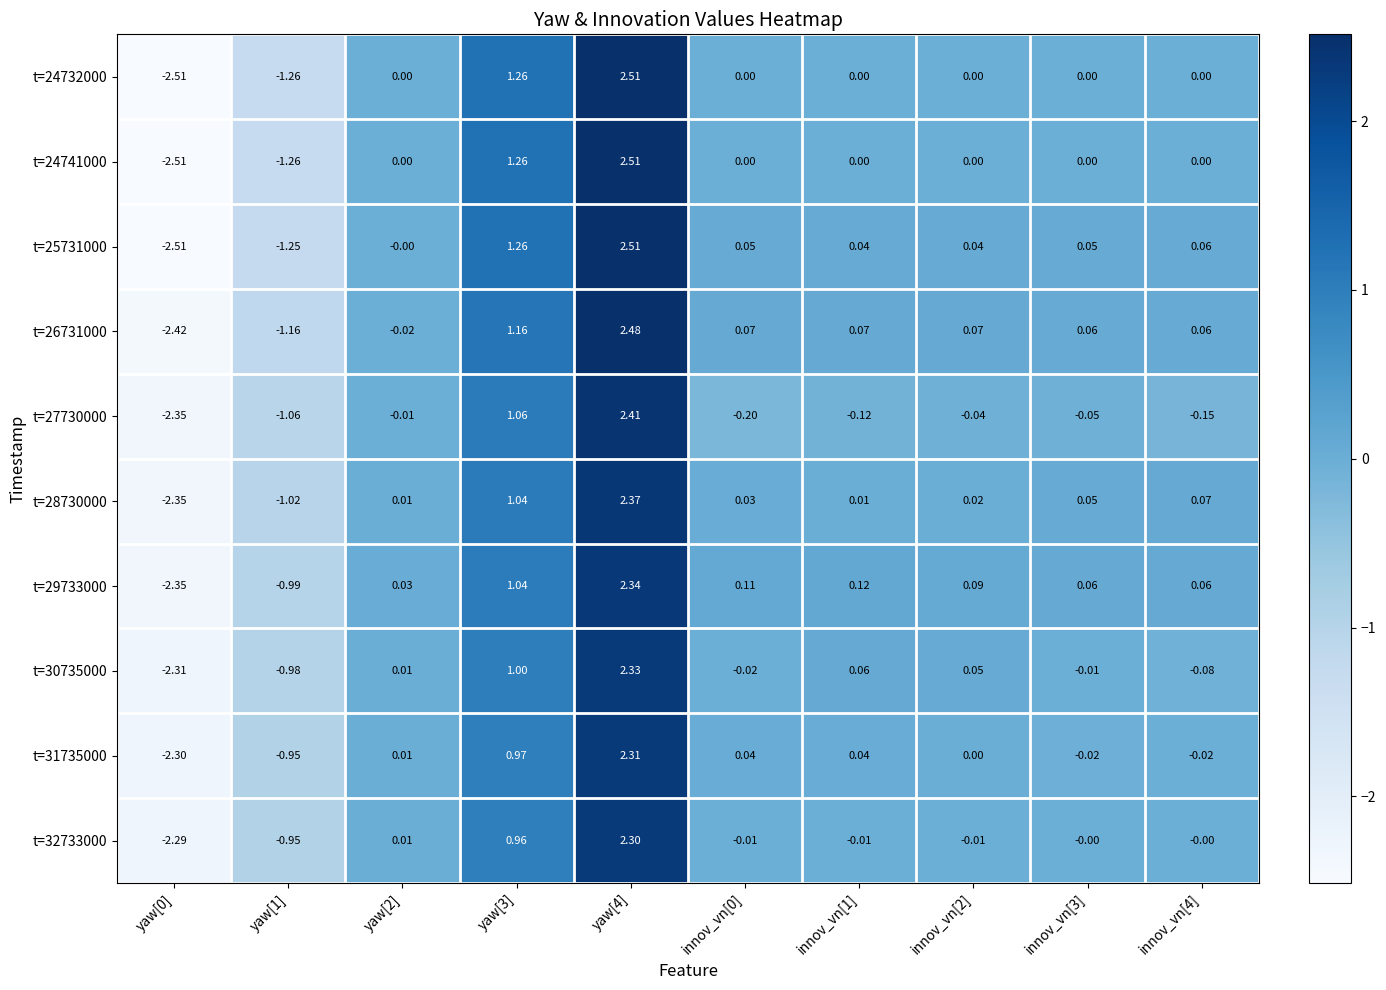

Is the value of t=28730000 at innov_vn[1] greater than the value of t=30735000 at yaw[0]?

Yes